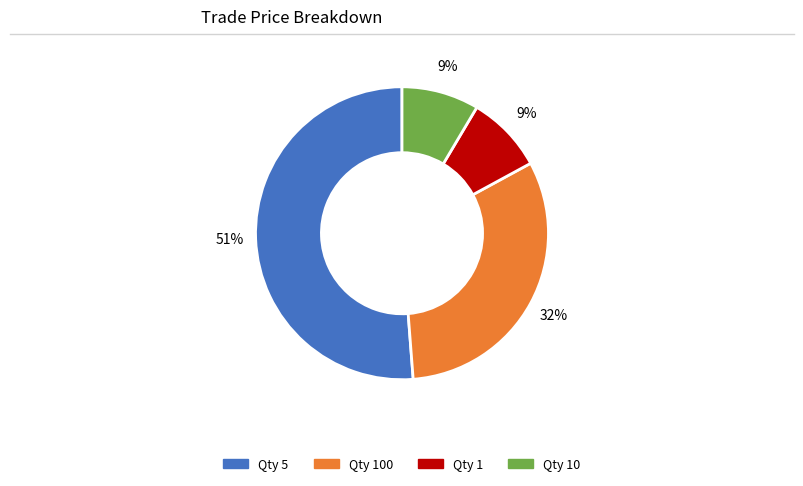

Does any single category account for the majority?

Yes